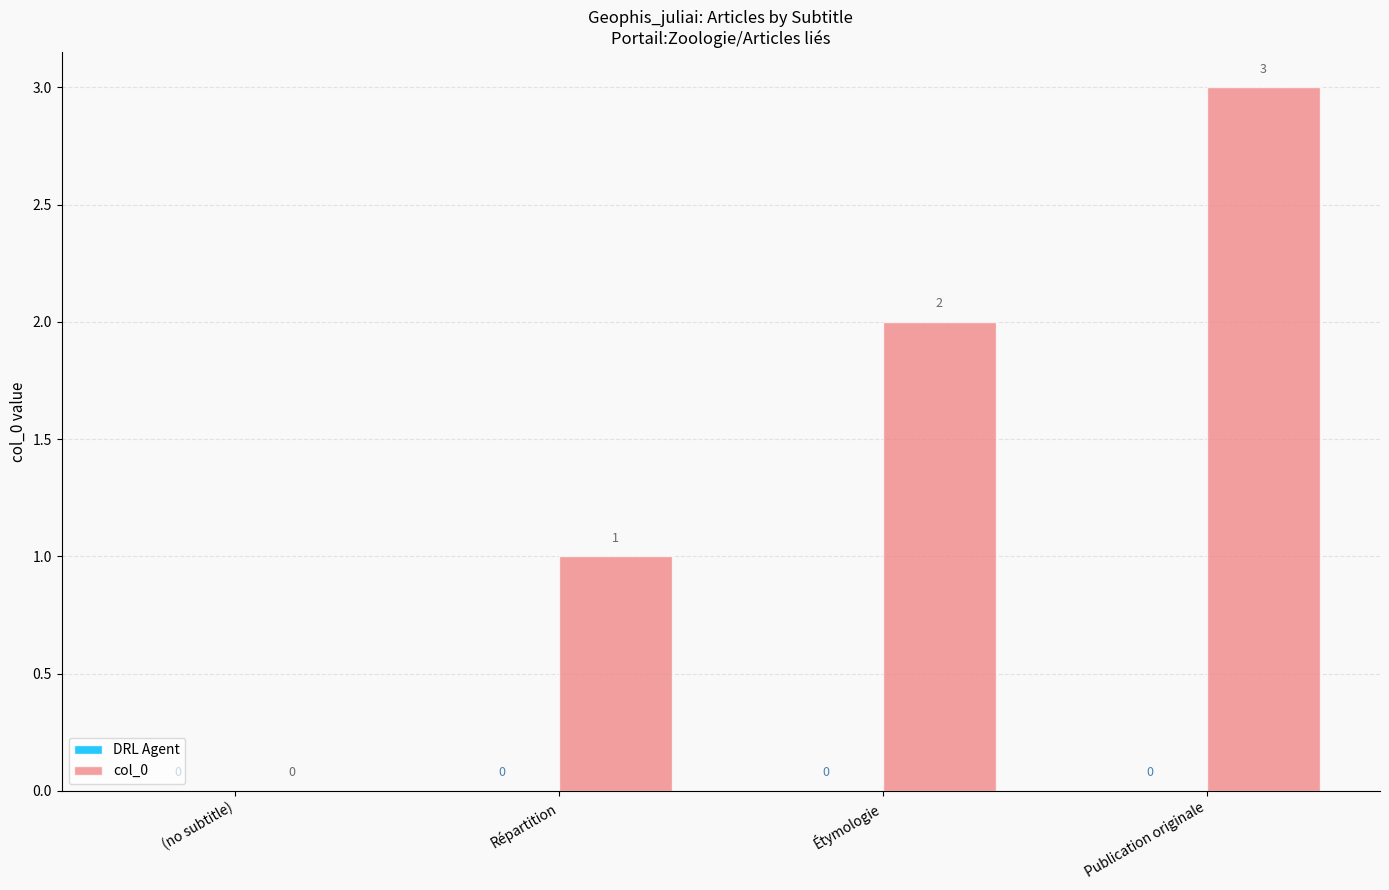

What is the change in value from (no subtitle) to Publication originale?

+3